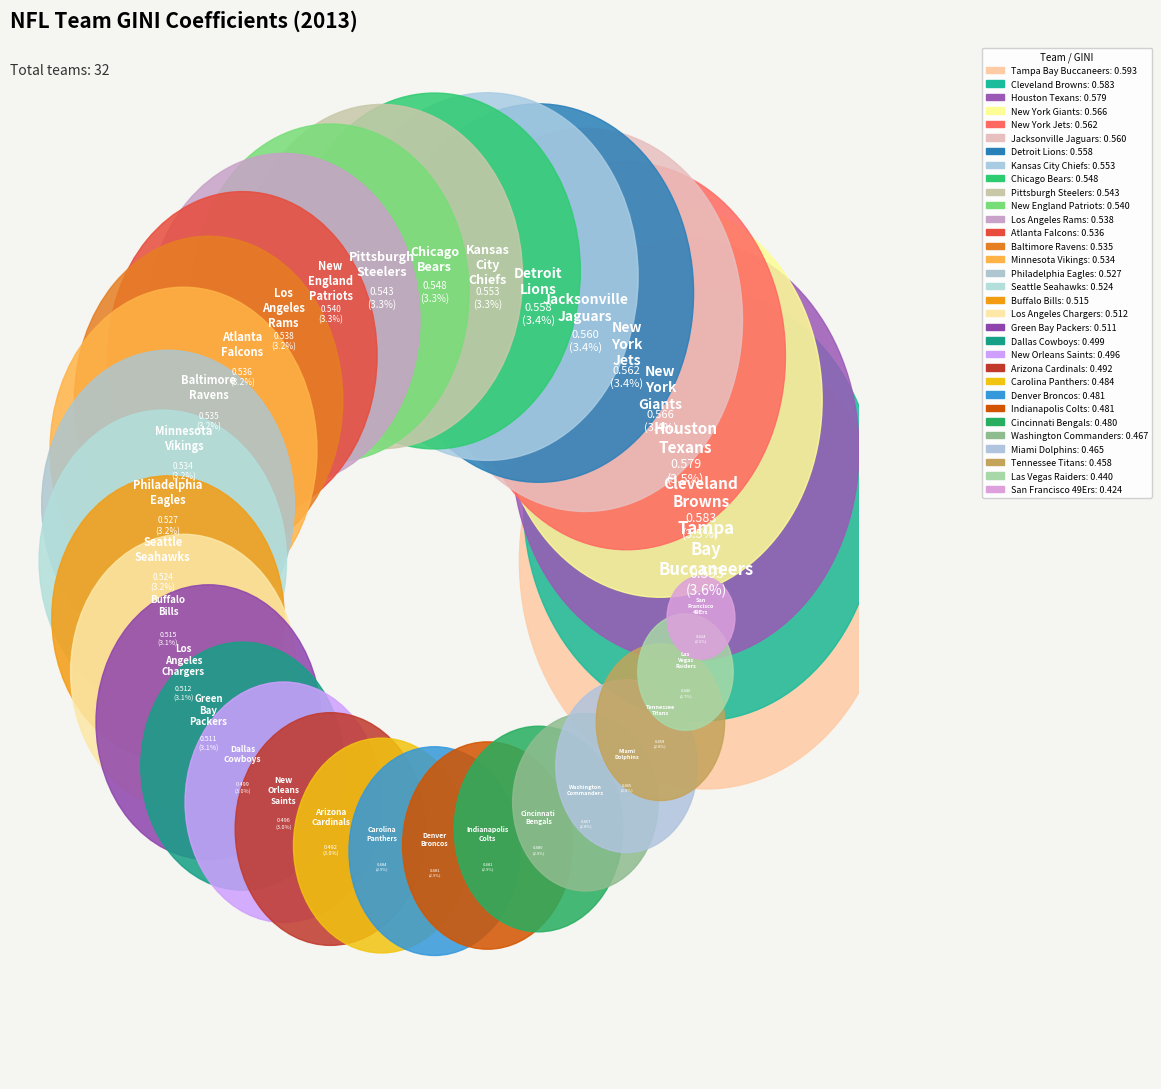

To the nearest percent, what is the combined percentage of Minnesota Vikings and Cincinnati Bengals?

6%